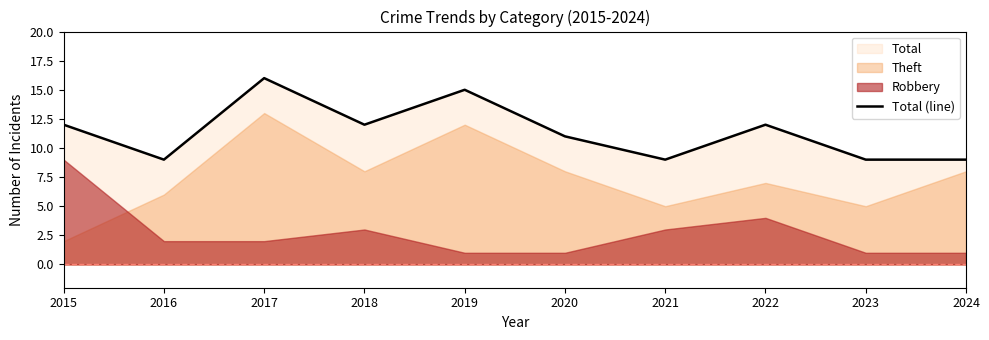

What is the greatest value displayed?

16